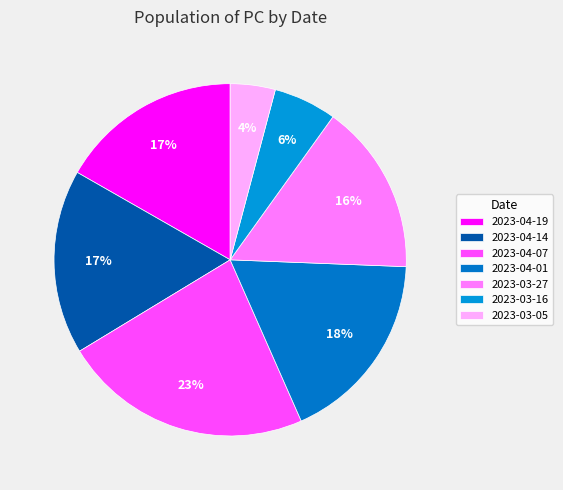

Combined, what portion of the pie is 2023-03-27 and 2023-04-14?

32.6%